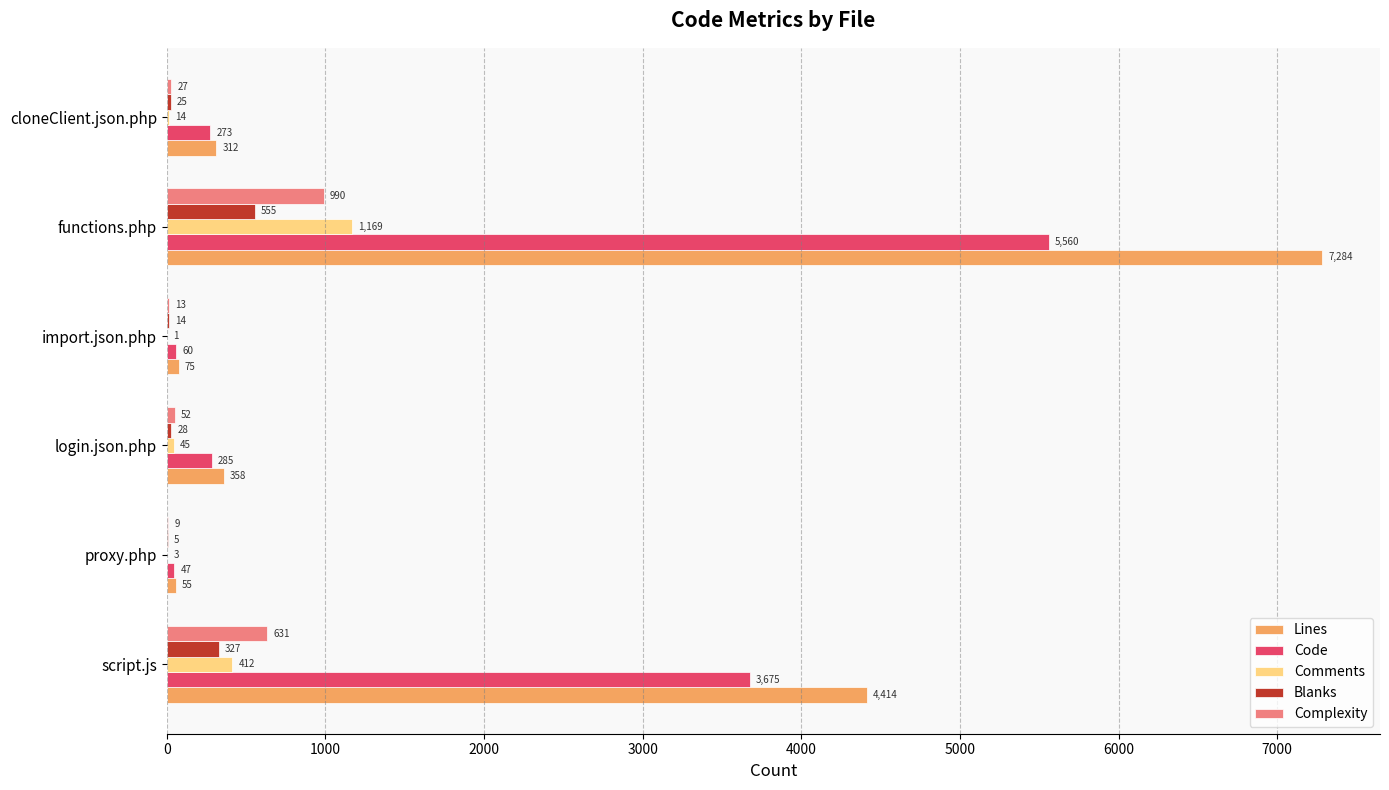

Which series changed the most between login.json.php and functions.php?

Lines